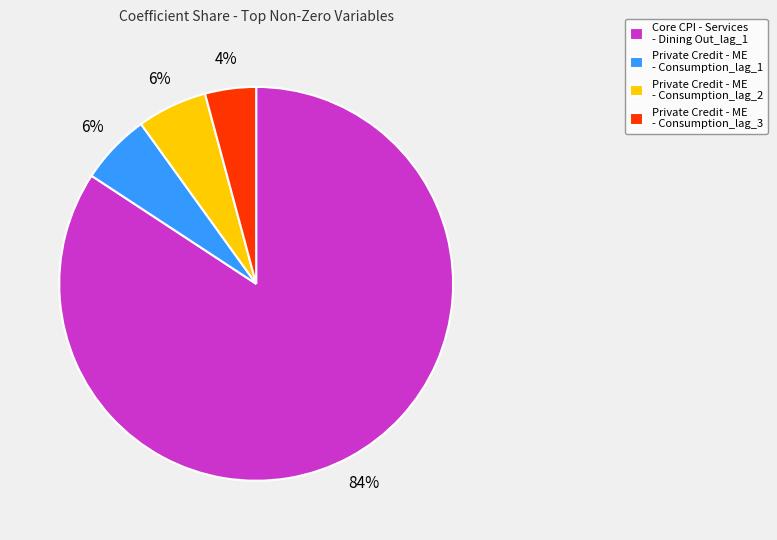

Combined, do Private Credit - ME - Consumption_lag_2 and Private Credit - ME - Consumption_lag_3 account for over 50%?

No